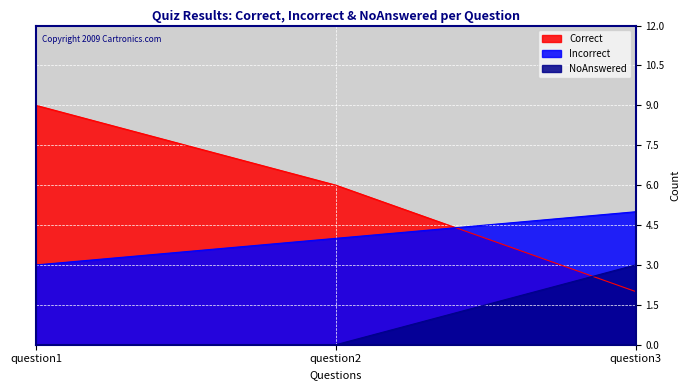

Rank the series by their average value, from lowest to highest.

NoAnswered, Incorrect, Correct